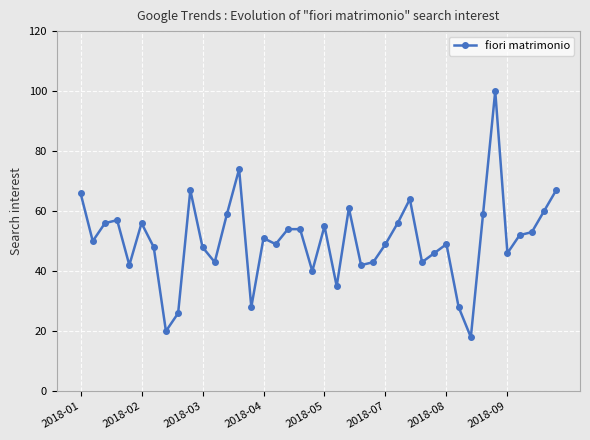

How many lines are shown in the chart?

1